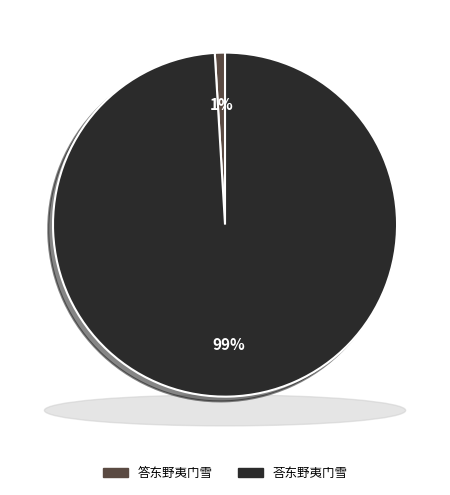

To the nearest percent, what is the combined percentage of 荅东野夷门雪 and 答东野夷门雪?

100%